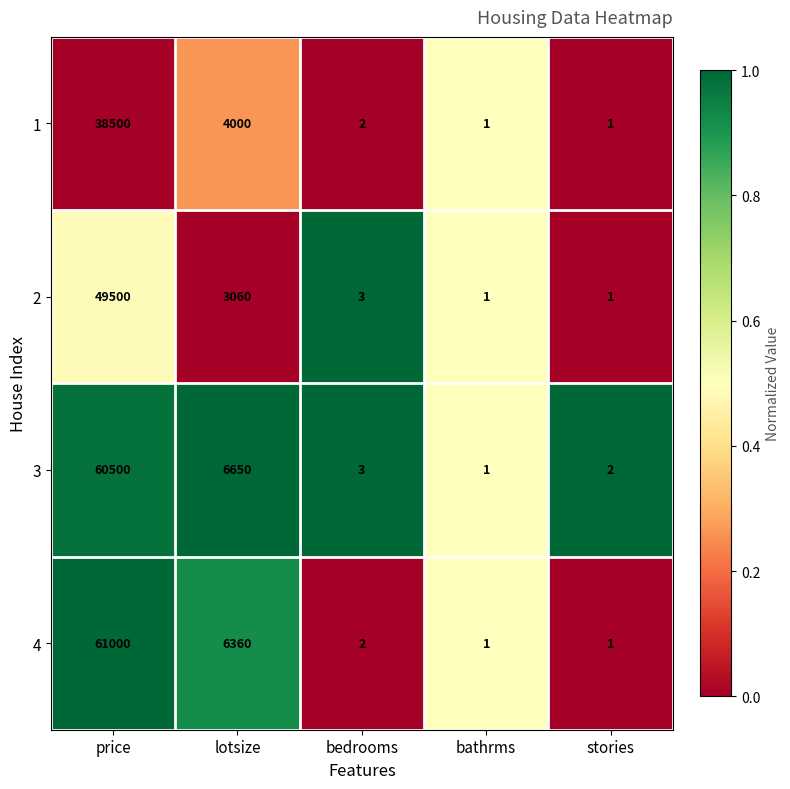

What is the difference between the 3 values at price and stories?

60498